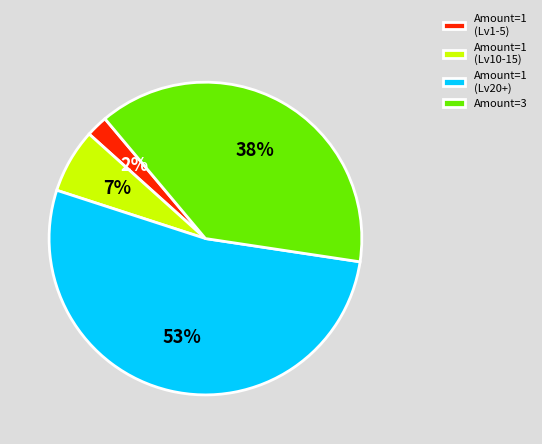

Does any single category account for the majority?

Yes